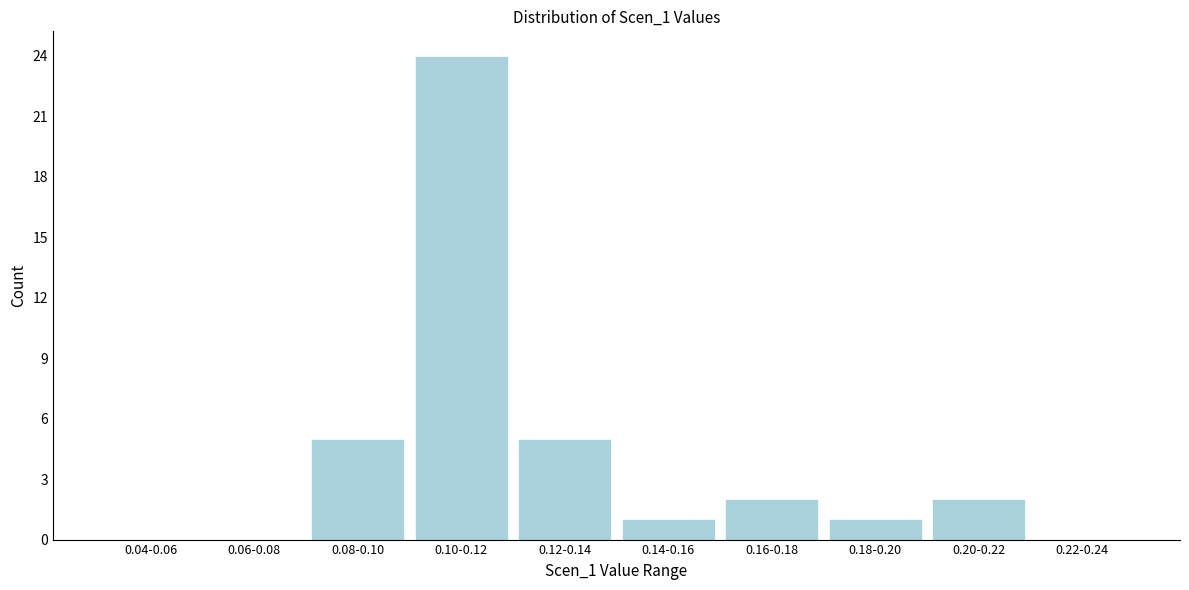

Reading right to left, what are all the values shown in this chart?

0.22-0.24=0	0.20-0.22=2	0.18-0.20=1	0.16-0.18=2	0.14-0.16=1	0.12-0.14=5	0.10-0.12=24	0.08-0.10=5	0.06-0.08=0	0.04-0.06=0